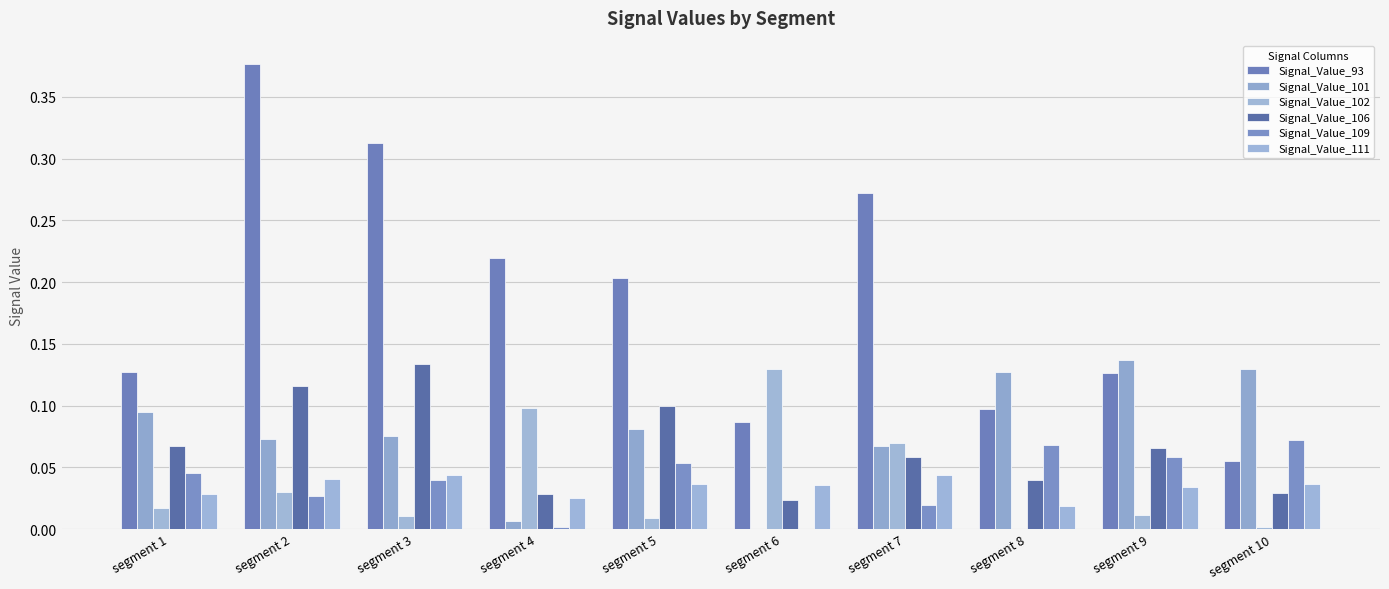

Count the number of categories in the chart.

10